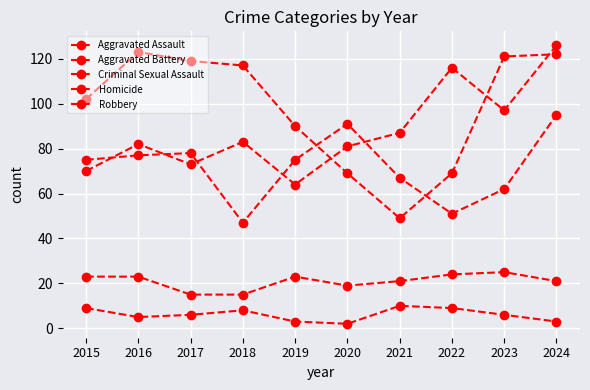

At how many categories does at least one series exceed 19?

10